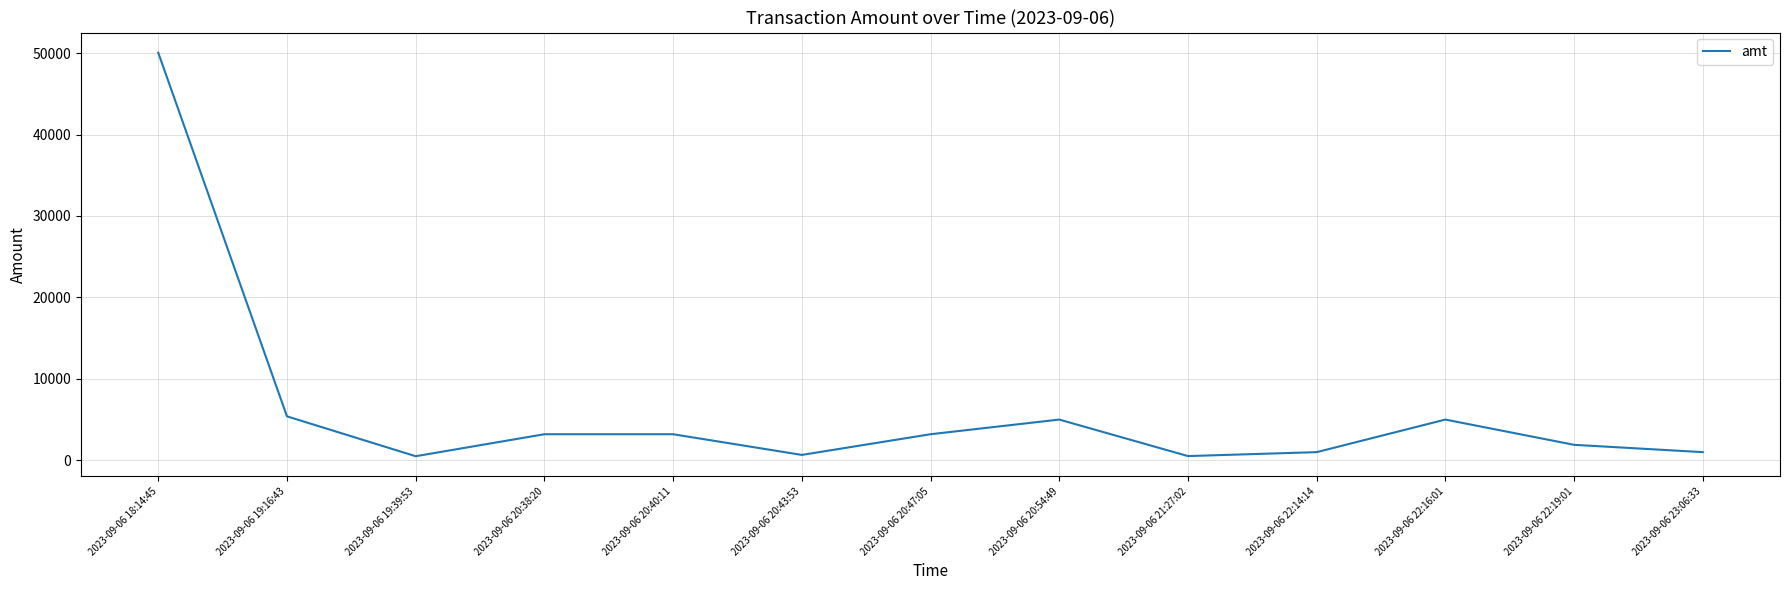

What is the change in value from 2023-09-06 19:16:43 to 2023-09-06 20:47:05?

-2195